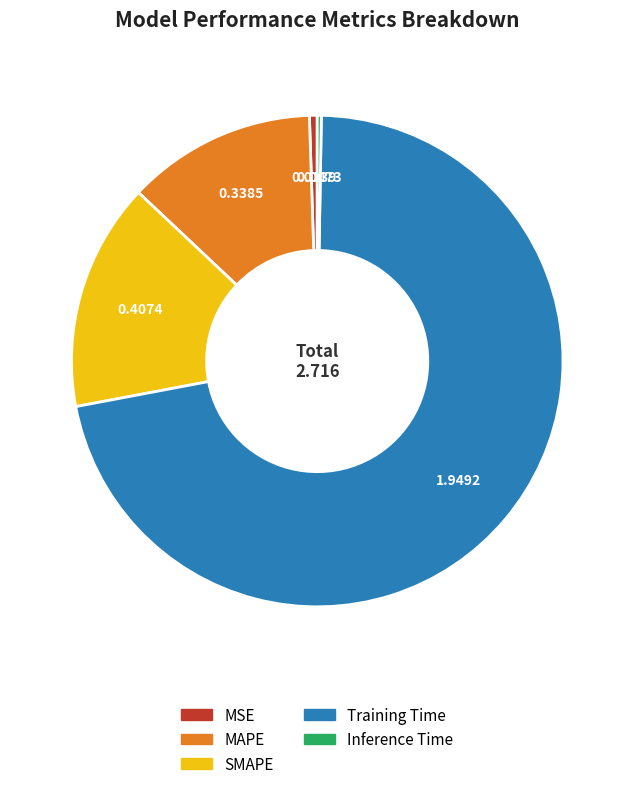

Between Training Time and SMAPE, which is larger?

Training Time